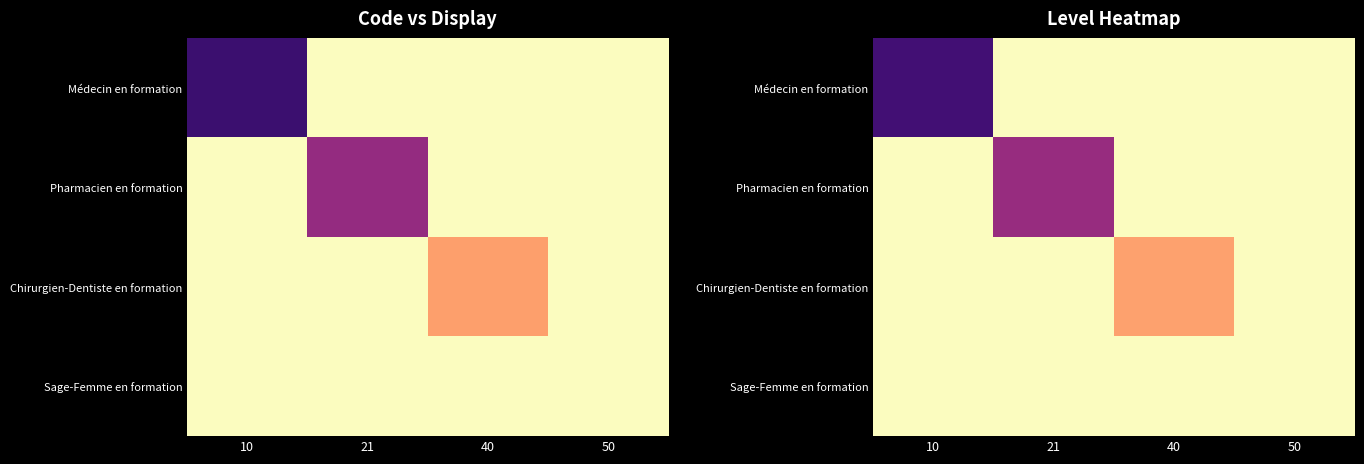

At which category does the chart reach its minimum across all series?

10